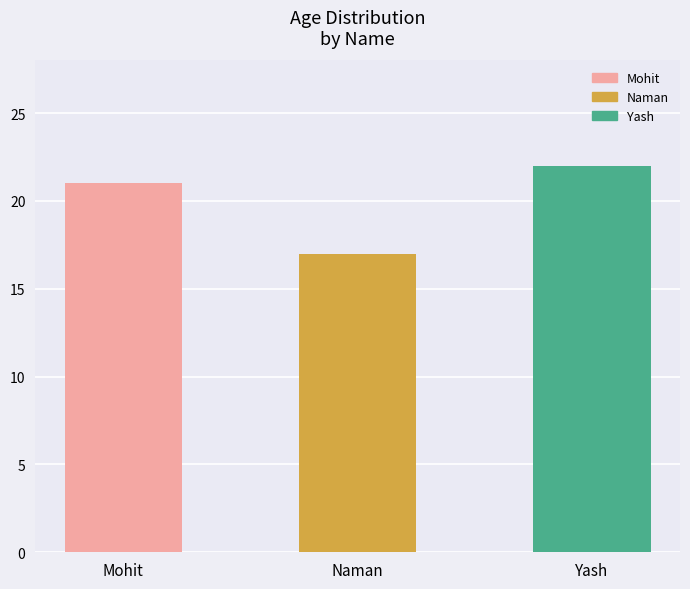

List the labels in order of value, smallest first.

Naman, Mohit, Yash